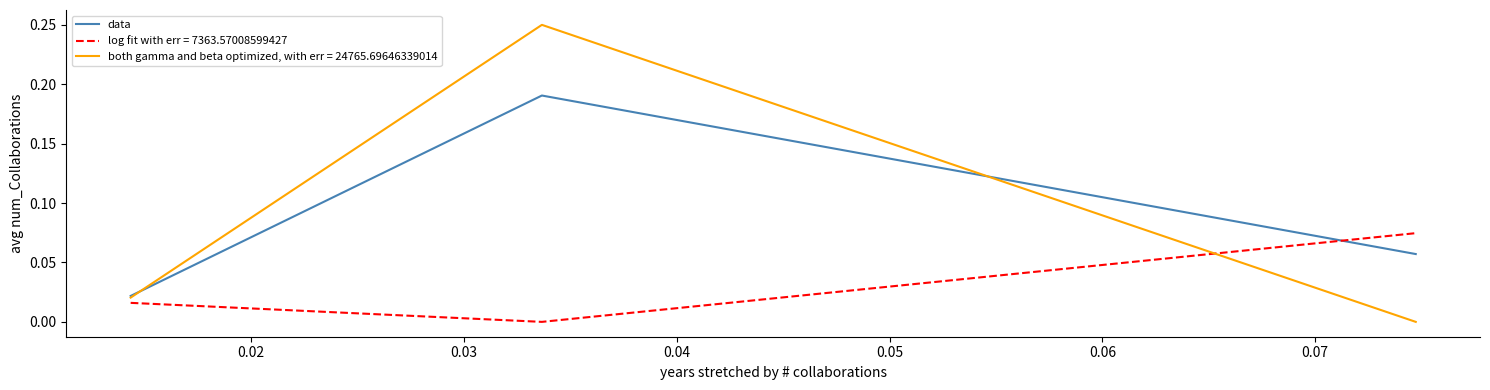

Rank the series by their maximum value, from lowest to highest.

log fit with err = 7363.57008599427, data, both gamma and beta optimized, with err = 24765.69646339014